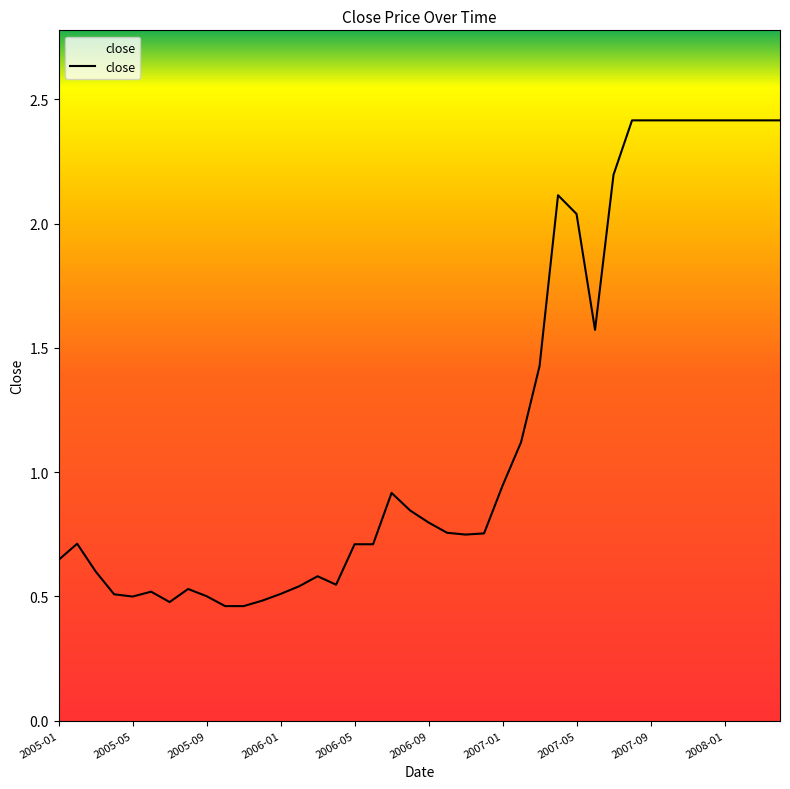

What is the maximum value shown in the chart?

2.4